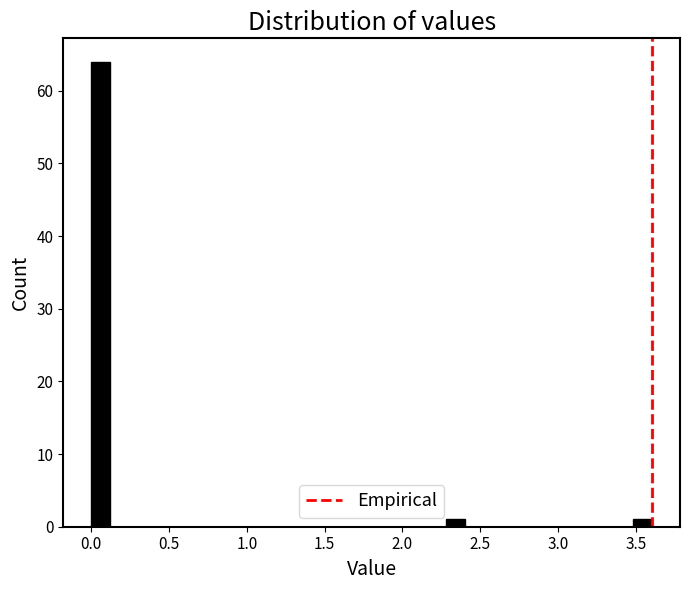

Read against the x-axis, roughly where is the centre of the tallest bar?

0.05